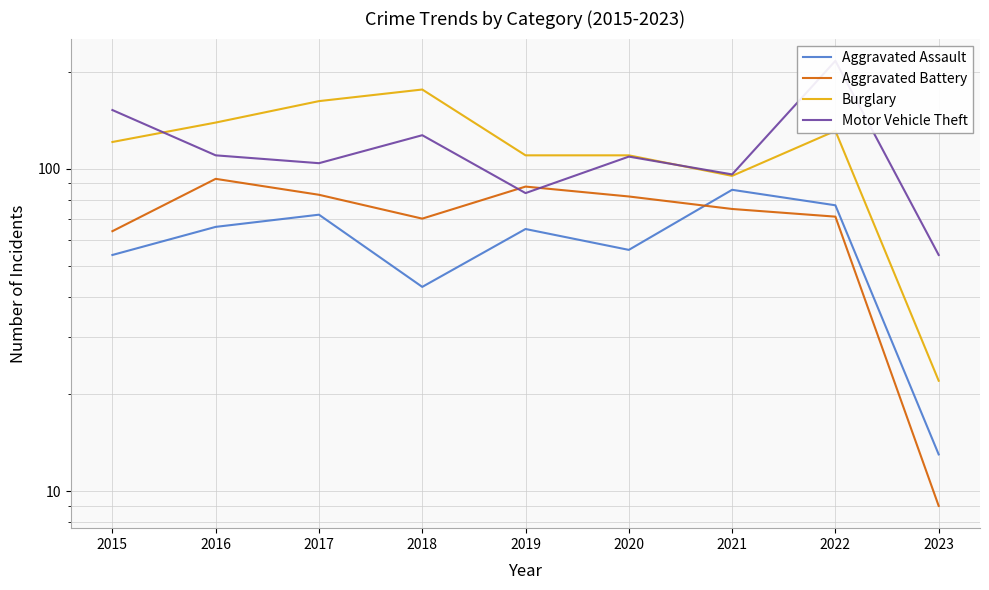

Which series has the largest total across all categories?

Burglary